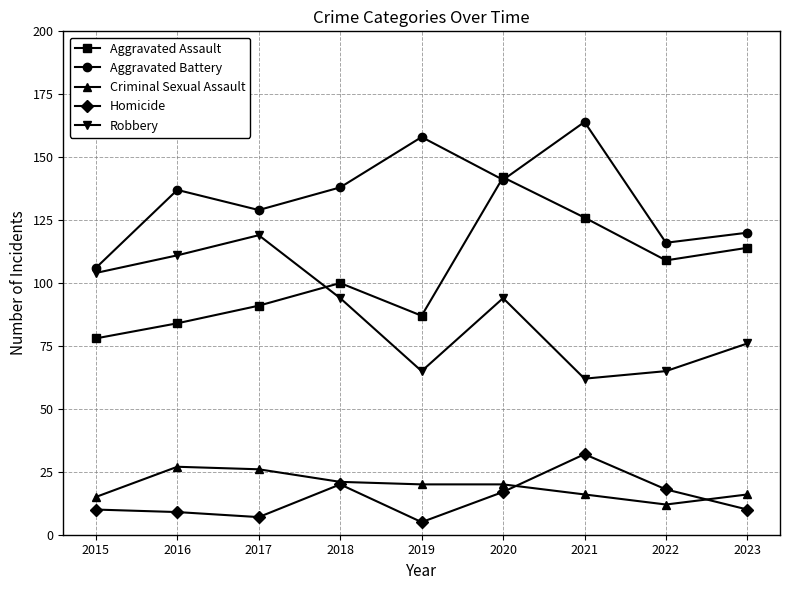

What are all the series names shown in the legend?

Aggravated Assault, Aggravated Battery, Criminal Sexual Assault, Homicide, Robbery